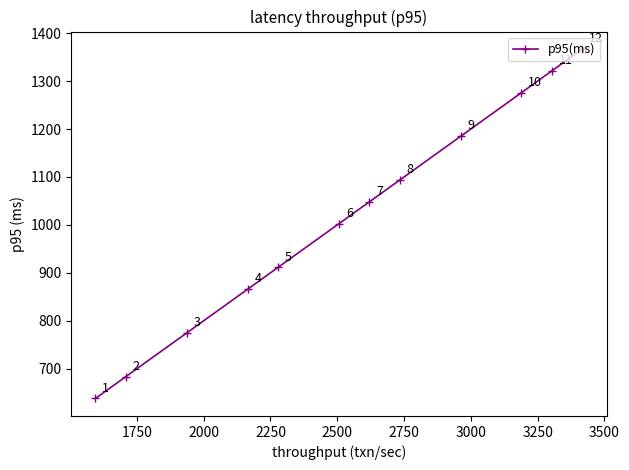

What is the average value?

1013.8